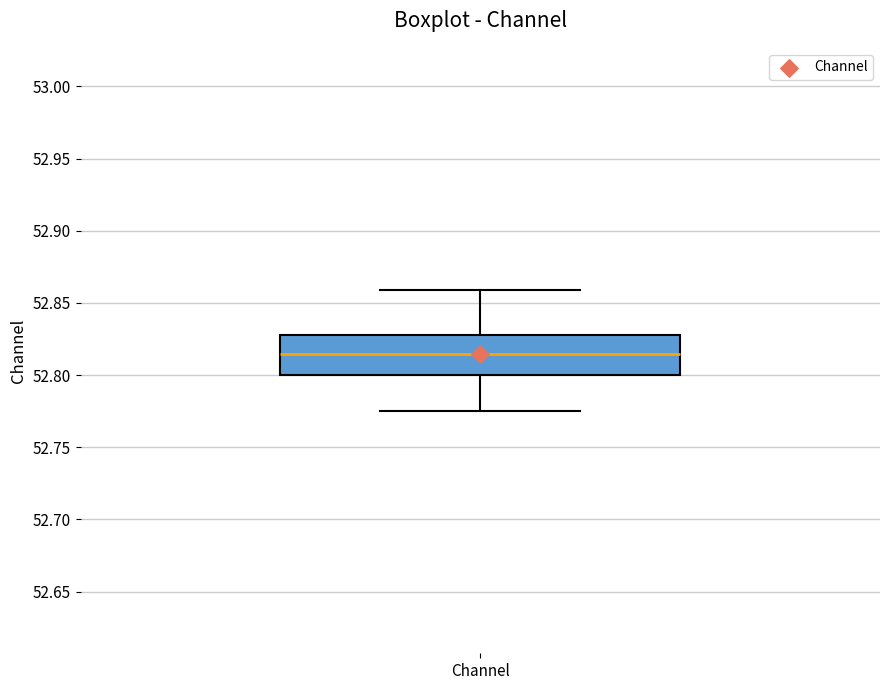

Where does the lower whisker of the box for Channel end on the y-axis? The values are not printed on the chart, so give them approximately, as read against the axis.

52.775